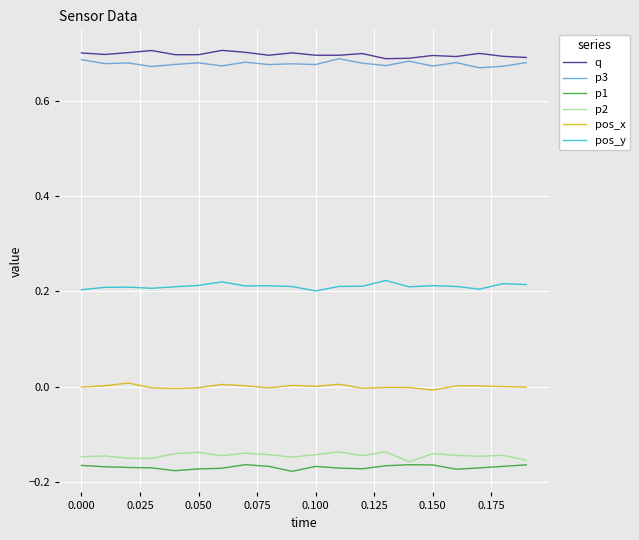

True or false: pos_y and p3 cross at least once.

False